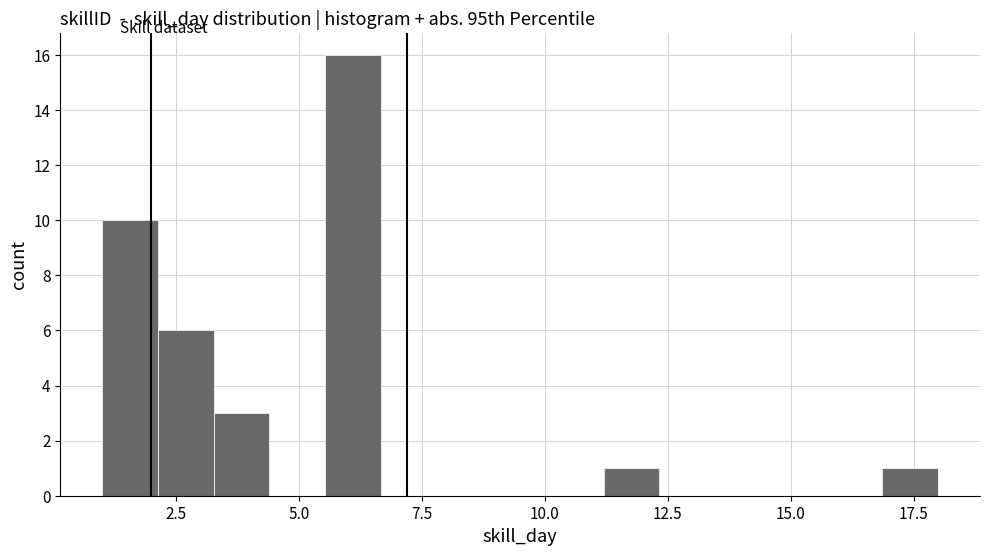

Around what value on the x-axis is the tallest bar? Give the approximate position of its centre, as read against the axis.

6.0